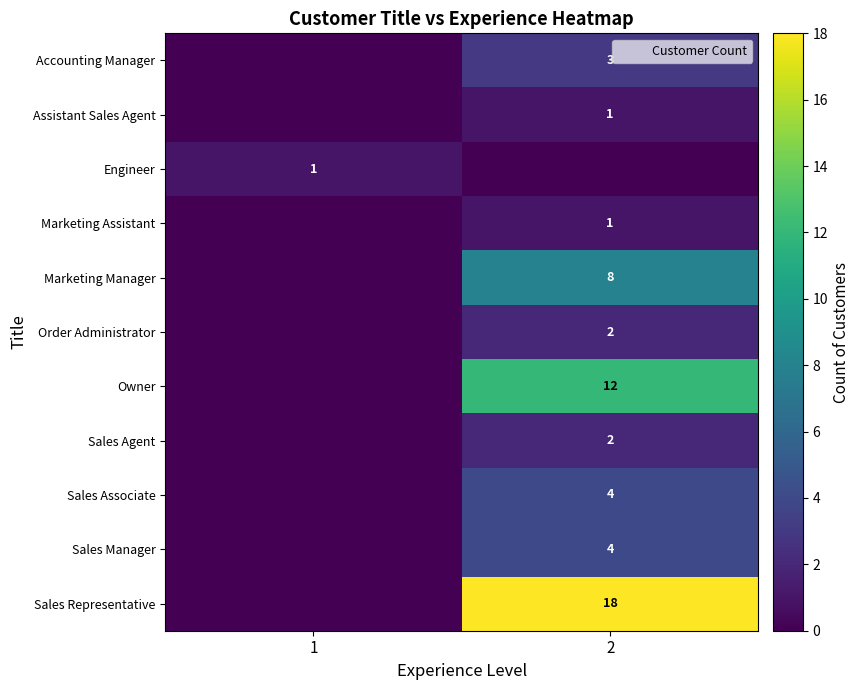

True or false: Owner has a value of 12 at 2.

True